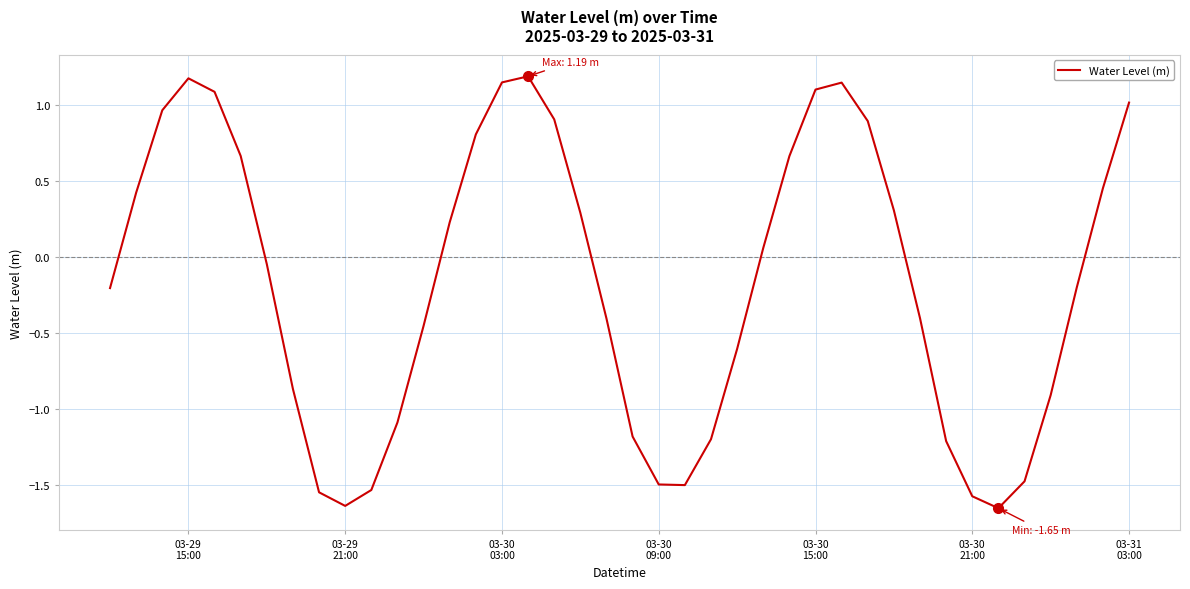

What is the greatest value displayed?

1.2